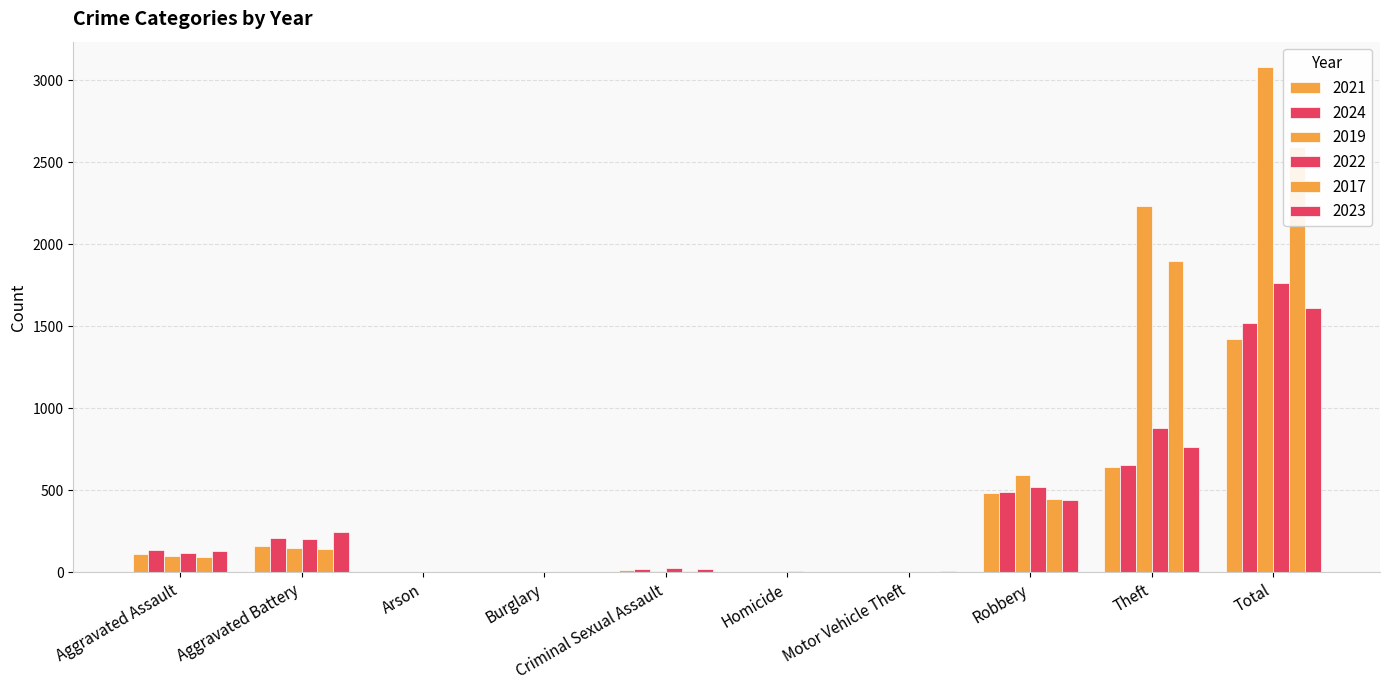

Read the 2024 value at Criminal Sexual Assault, to the nearest 10.

20